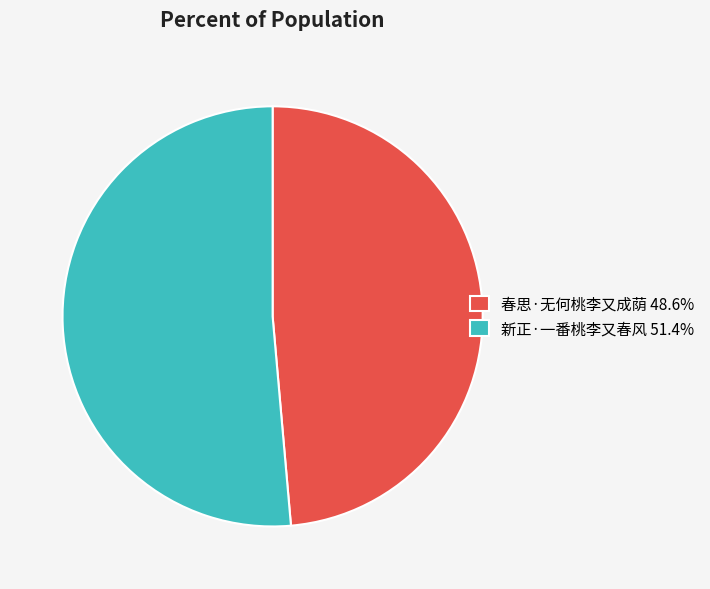

Is 新正·一番桃李又春风 the majority of the pie?

Yes